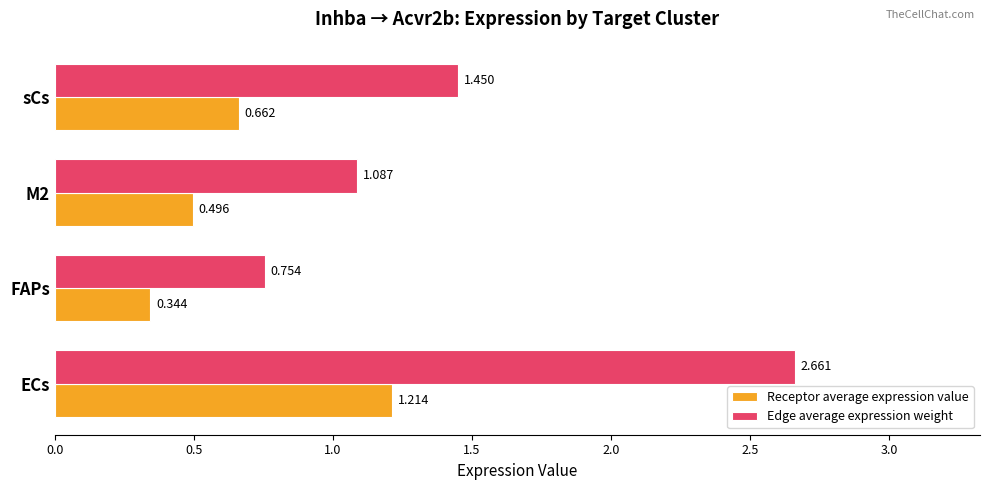

Which series changed the most between ECs and sCs?

Edge average expression weight